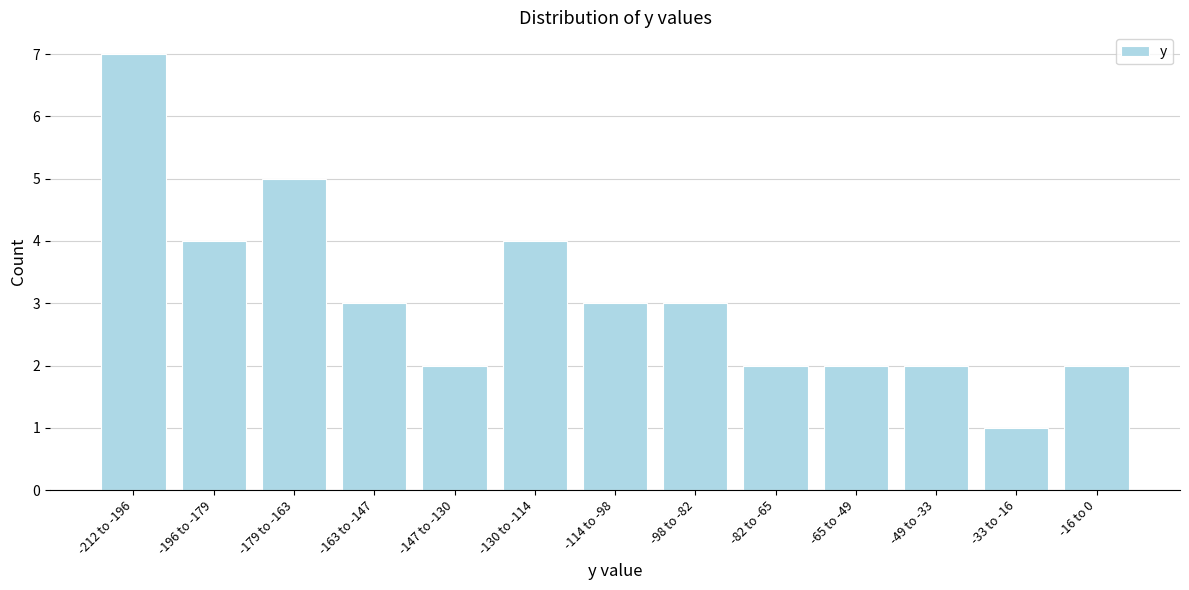

Reading left to right, transcribe all the data shown in this chart.

7	4	5	3	2	4	3	3	2	2	2	1	2